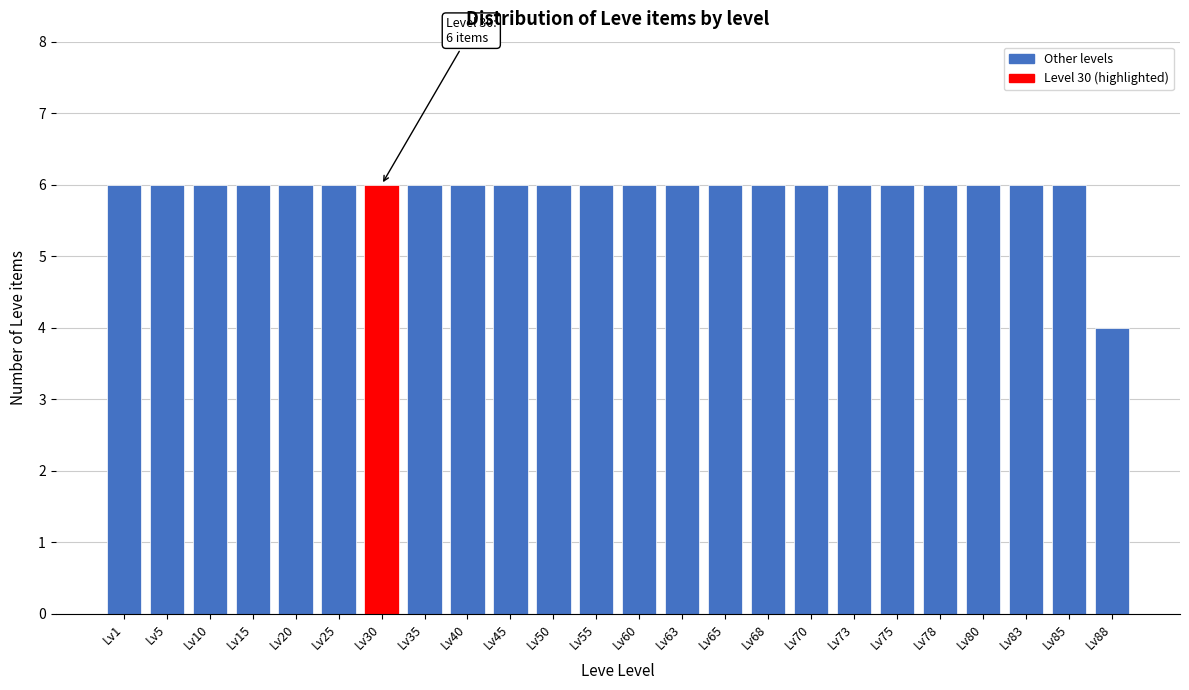

Reading left to right, list all the values displayed in this chart.

6	6	6	6	6	6	6	6	6	6	6	6	6	6	6	6	6	6	6	6	6	6	6	4